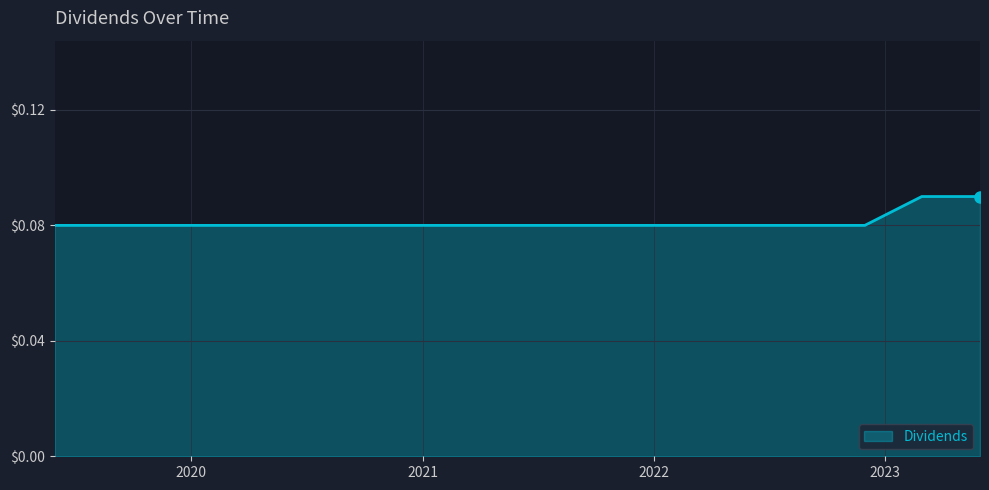

Reading right to left, what are all the values shown in this chart?

2023-05-31=0.1	2023-02-28=0.1	2022-11-30=0.1	2022-08-31=0.1	2022-05-31=0.1	2022-02-28=0.1	2021-11-30=0.1	2021-08-31=0.1	2021-05-28=0.1	2021-02-26=0.1	2020-11-30=0.1	2020-08-31=0.1	2020-05-29=0.1	2020-02-28=0.1	2019-11-29=0.1	2019-08-30=0.1	2019-05-30=0.1